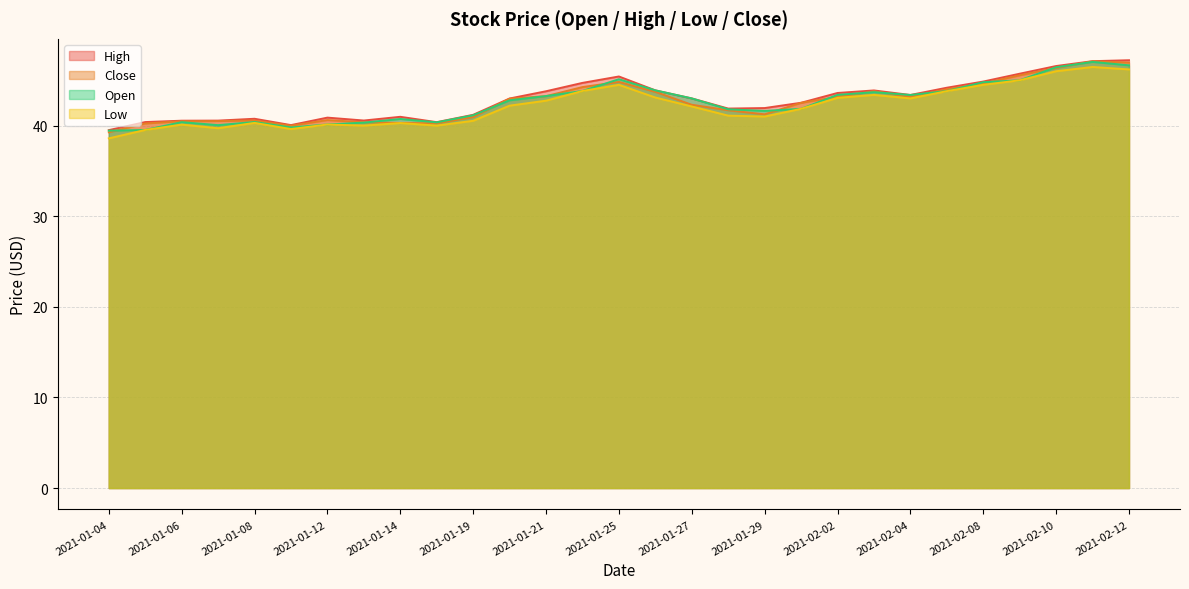

What is the difference between the second highest and minimum values in the Close series?

7.7